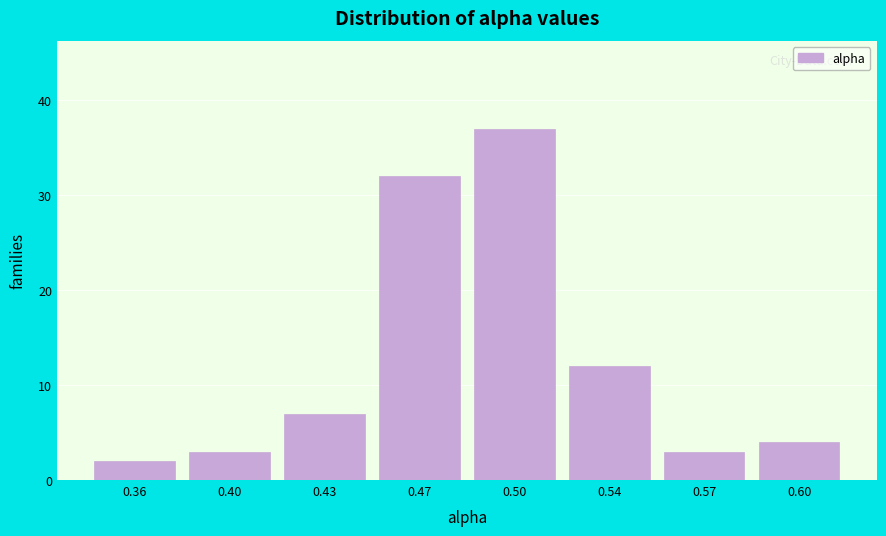

Reading left to right, list all the values displayed in this chart.

0.36=2	0.40=3	0.43=7	0.47=32	0.50=37	0.54=12	0.57=3	0.60=4